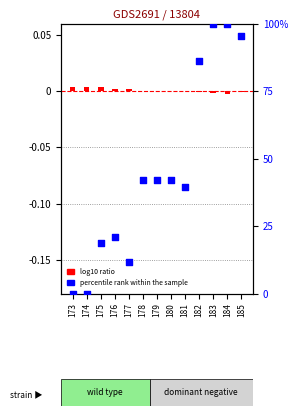

Which series contains the highest Y value?

percentile rank within the sample